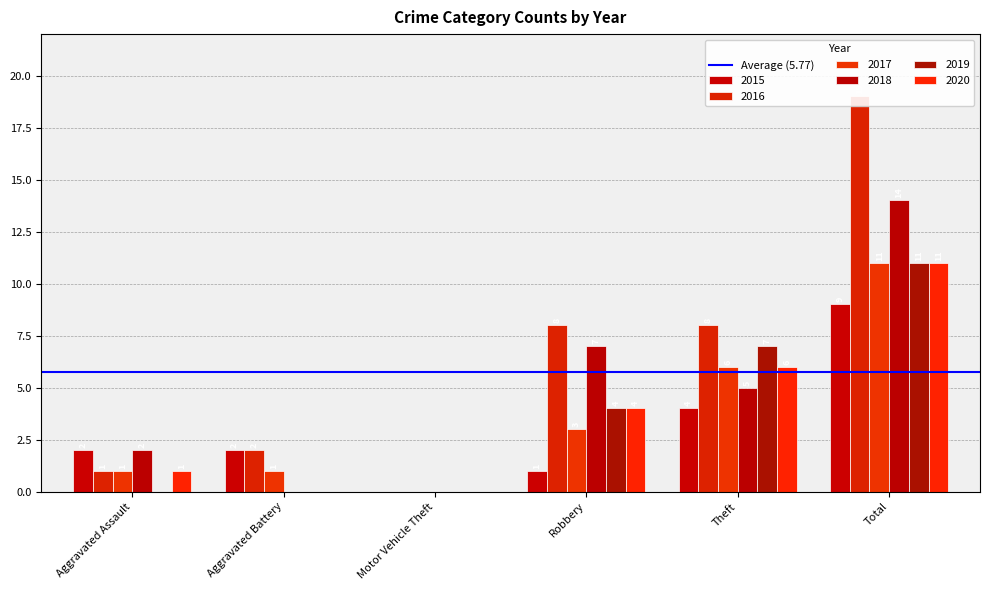

At Motor Vehicle Theft, list the series in order from smallest to largest.

2015, 2016, 2017, 2018, 2019, 2020